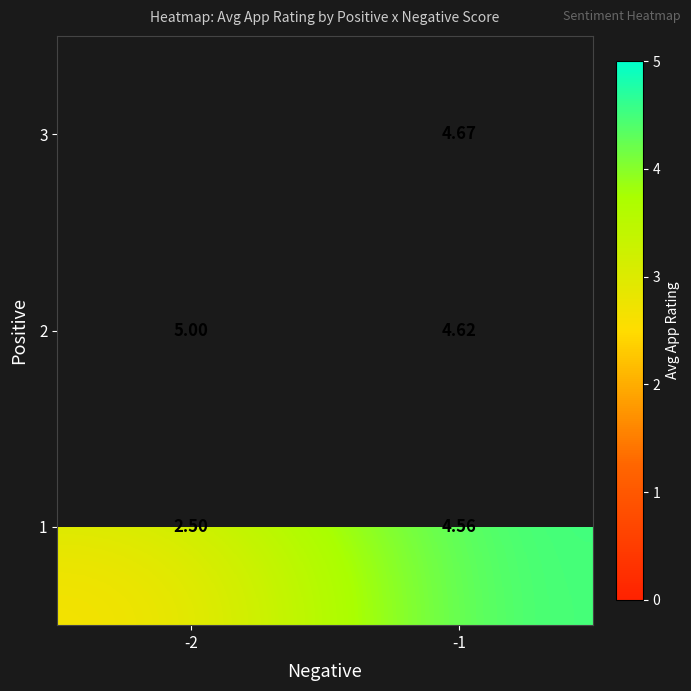

Is the value of 3 at -1 greater than the value of 2 at -1?

Yes